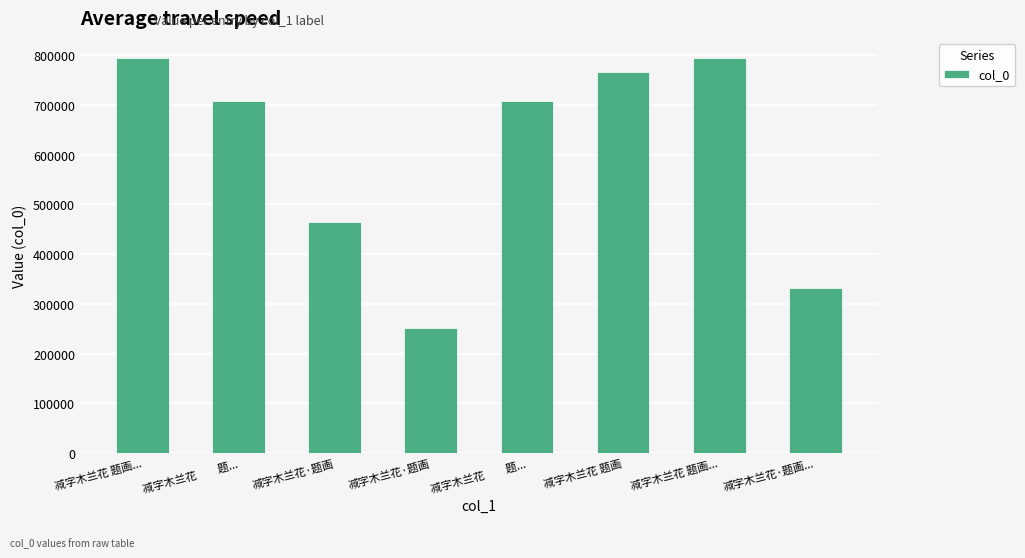

Are the bars horizontal?

No